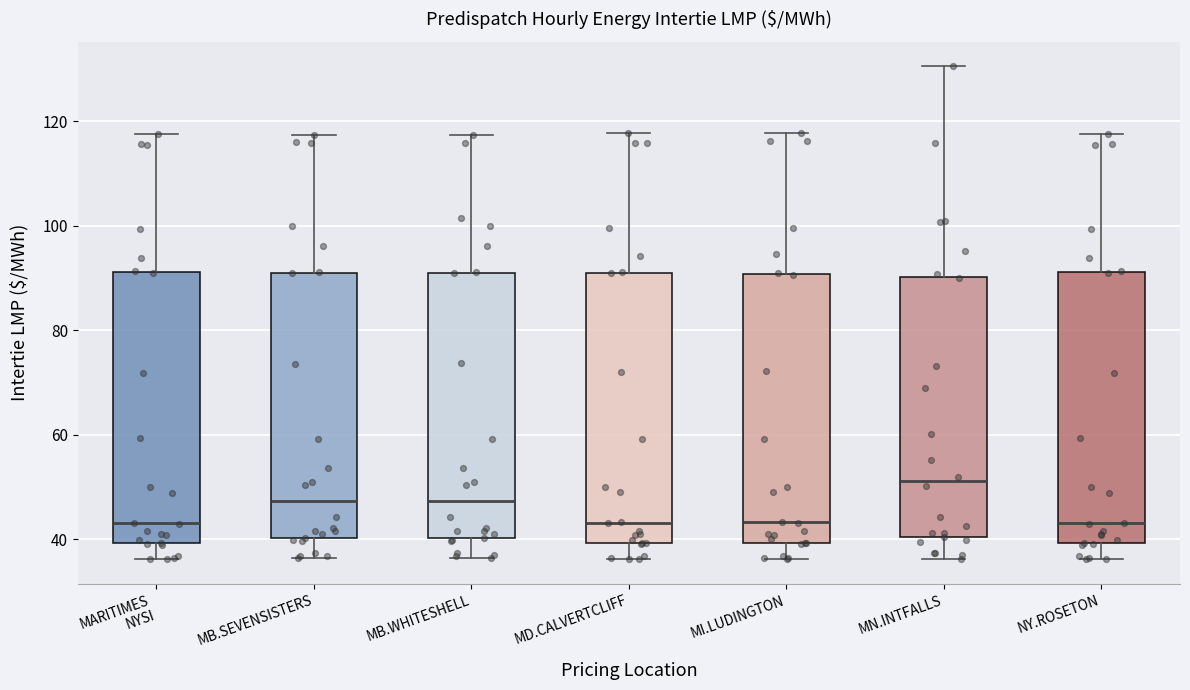

Where does the lower whisker of the box for MB.SEVENSISTERS end on the y-axis? The values are not printed on the chart, so give them approximately, as read against the axis.

36